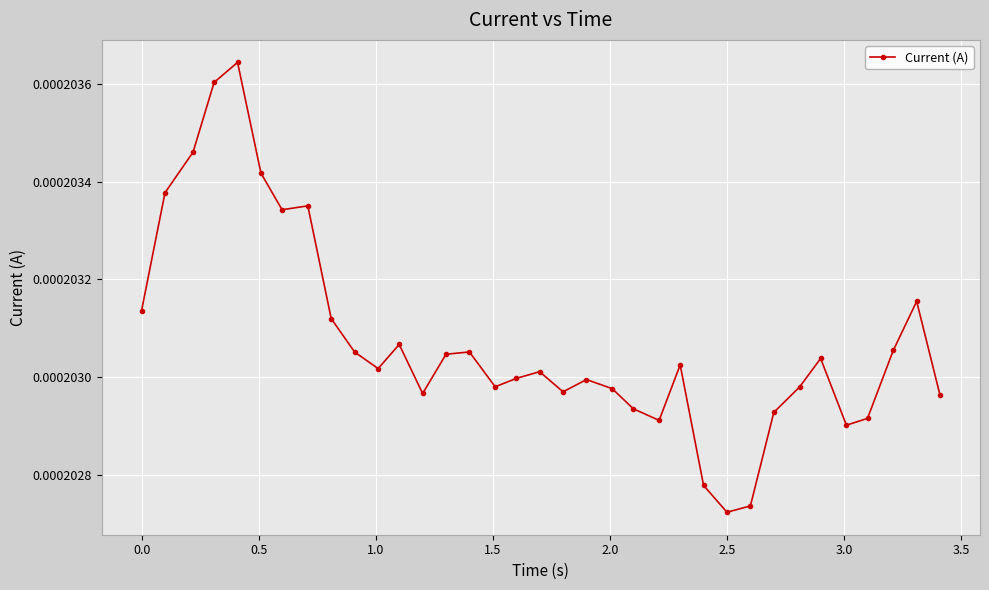

How many lines are shown in the chart?

1